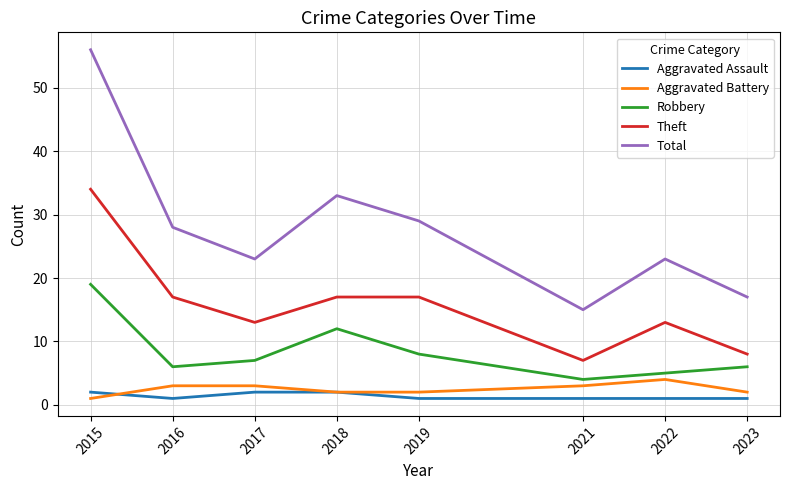

Is the value of Total at 2022 greater than the value of Robbery at 2015?

Yes